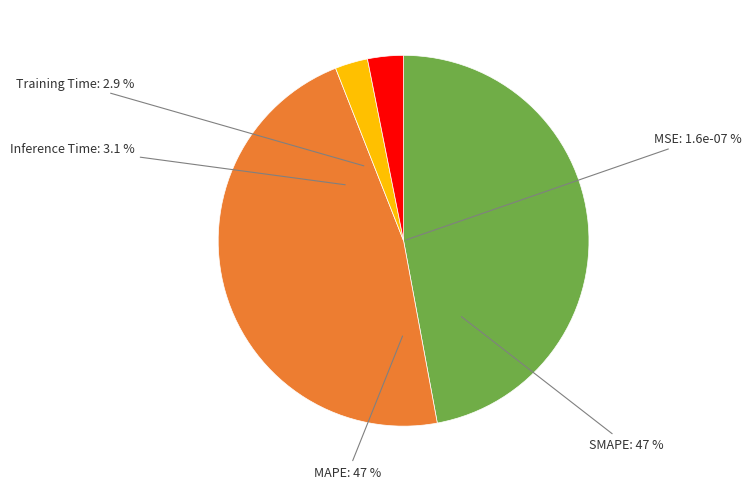

To the nearest percent, what is the difference between the Training Time and MAPE slice percentages?

44%